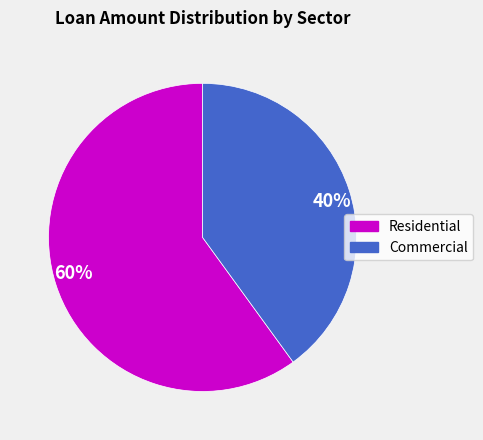

Is it true that 40% is 33% of the pie?

False